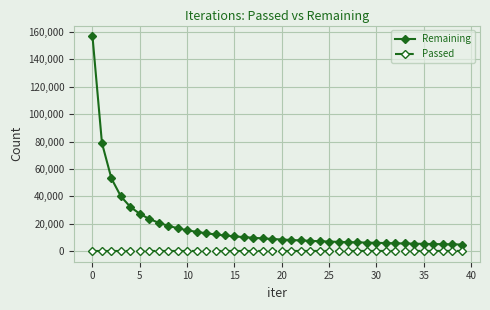

Which series has the largest range (max minus min)?

Remaining